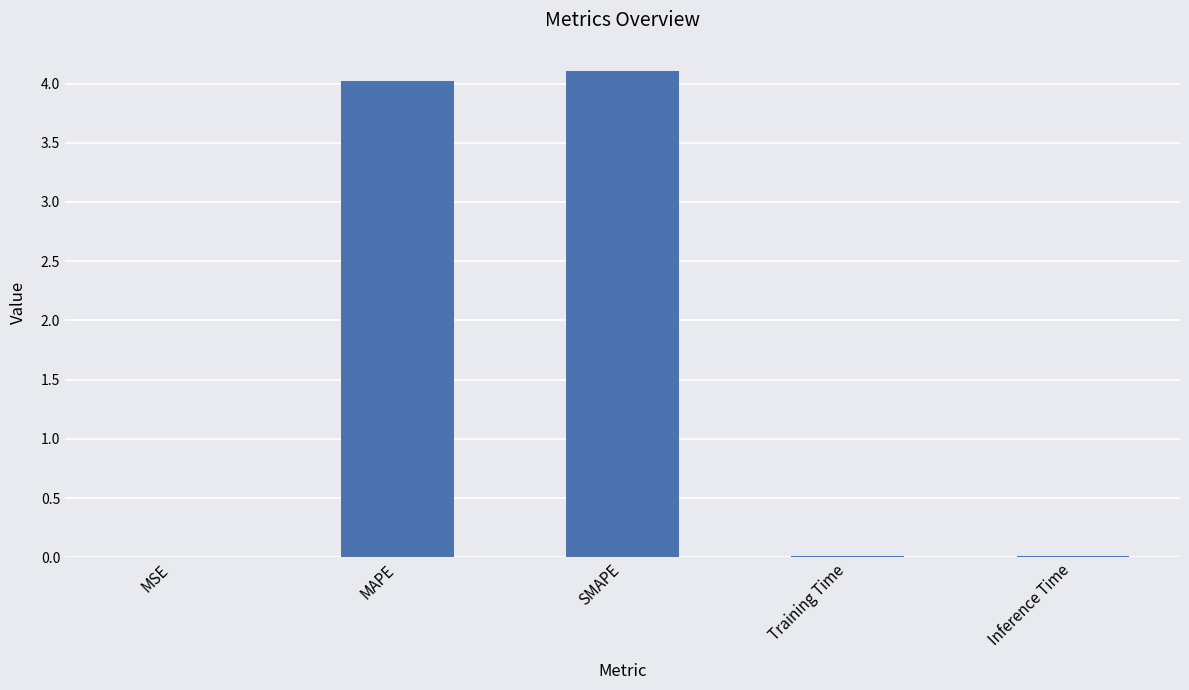

Are the bars grouped side by side (vs. stacked)?

No